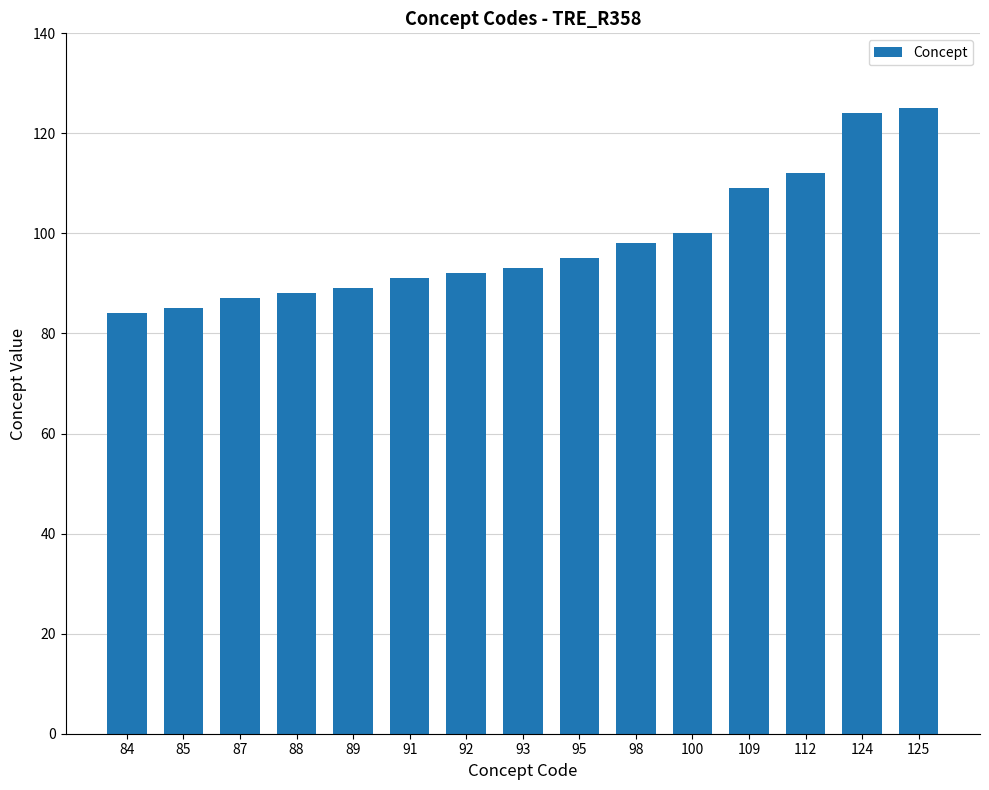

What is the sum of all values?

1472